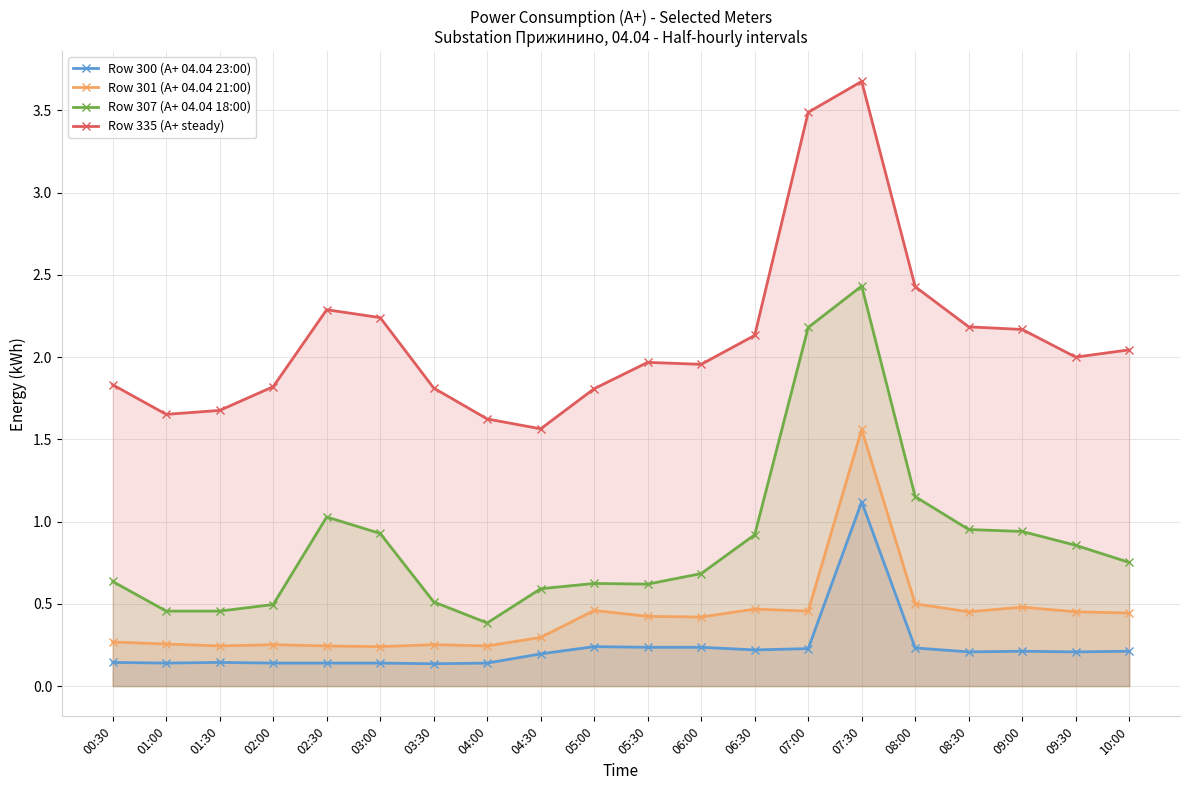

What is the label of the 12th point from the right?

04:30